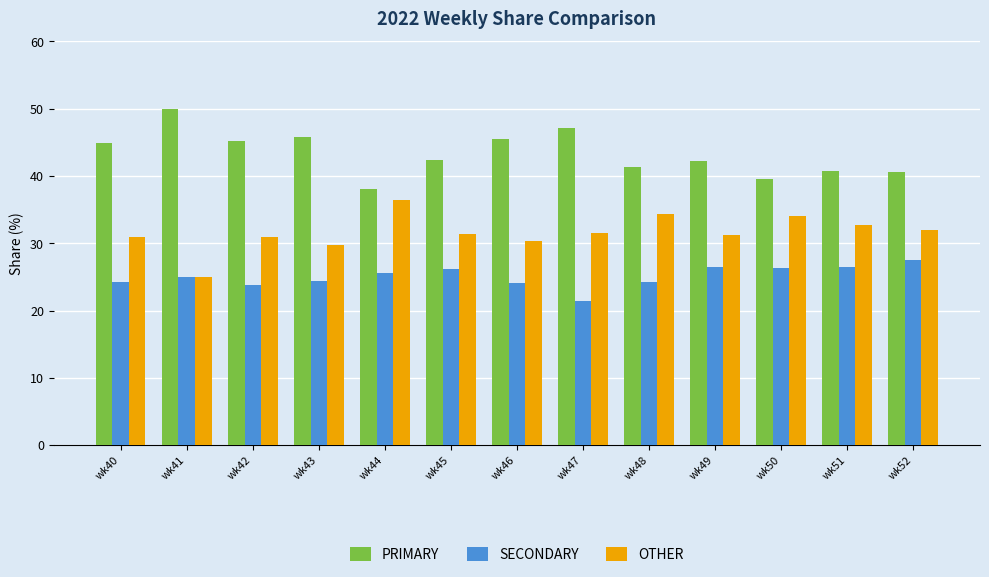

What is the average value of the OTHER series?

31.6